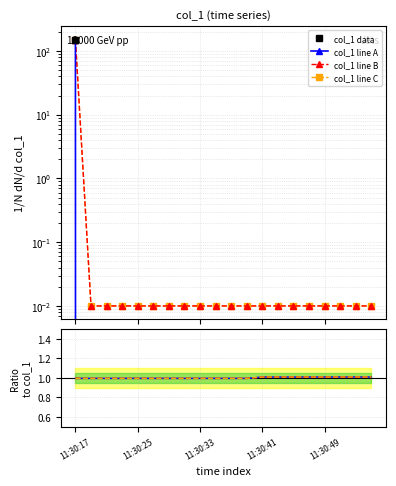

List the labels in order of value, smallest first.

2019-06-09 11:30:19, 2019-06-09 11:30:21, 2019-06-09 11:30:23, 2019-06-09 11:30:25, 2019-06-09 11:30:27, 2019-06-09 11:30:29, 2019-06-09 11:30:31, 2019-06-09 11:30:33, 2019-06-09 11:30:35, 2019-06-09 11:30:37, 2019-06-09 11:30:39, 2019-06-09 11:30:41, 2019-06-09 11:30:43, 2019-06-09 11:30:45, 2019-06-09 11:30:47, 2019-06-09 11:30:49, 2019-06-09 11:30:51, 2019-06-09 11:30:53, 2019-06-09 11:30:55, 2019-06-09 11:30:17